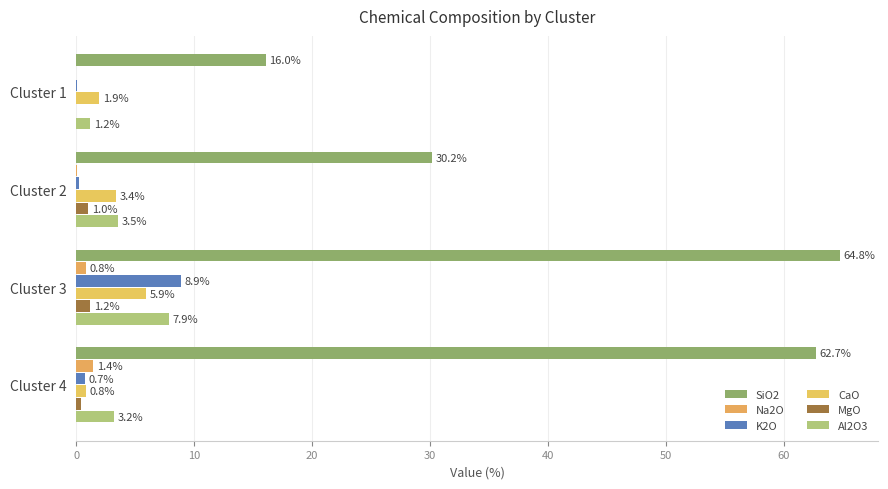

At how many categories does at least one series exceed 25?

3